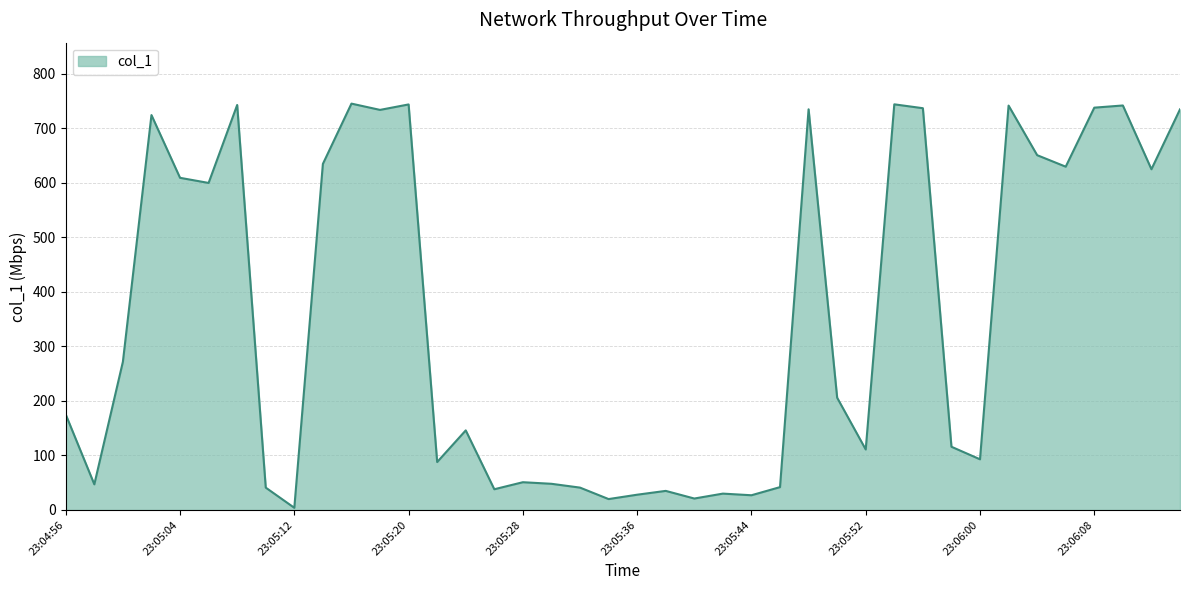

What is the greatest value displayed?

744.9